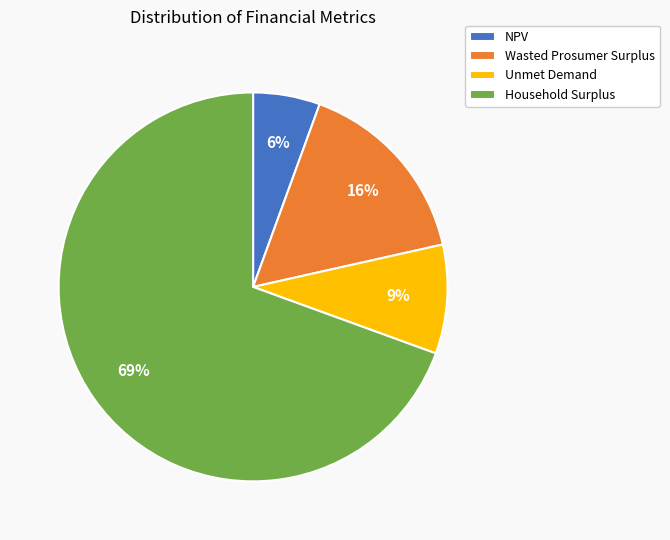

What percentage is the Household Surplus slice, to the nearest percent?

69%